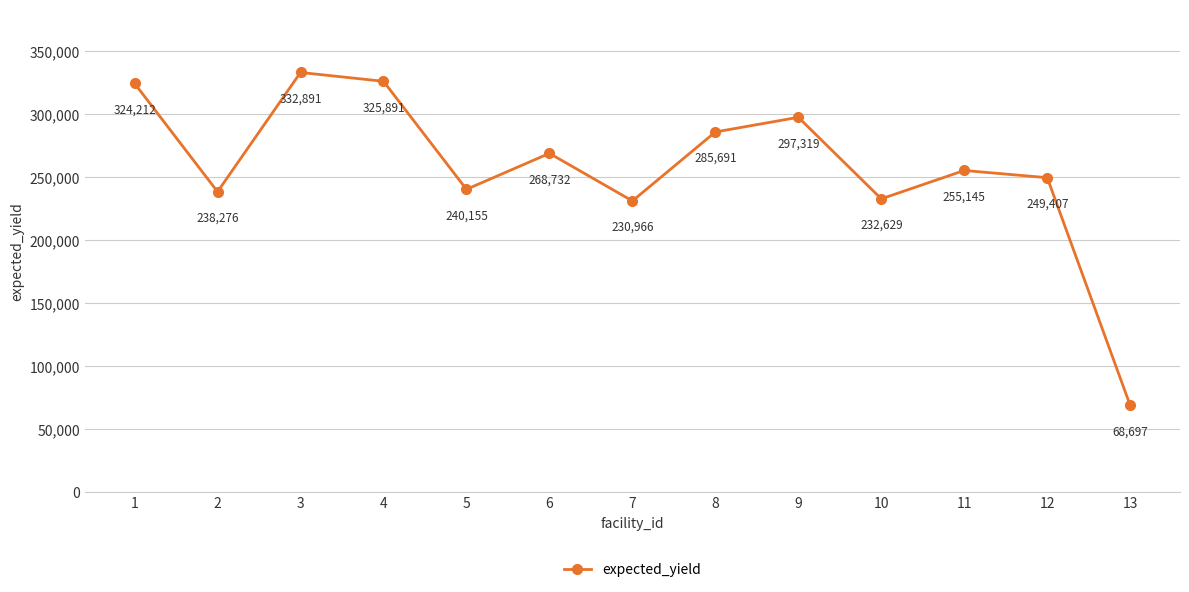

The chart shows a value of 455860 at 4. True or false?

False